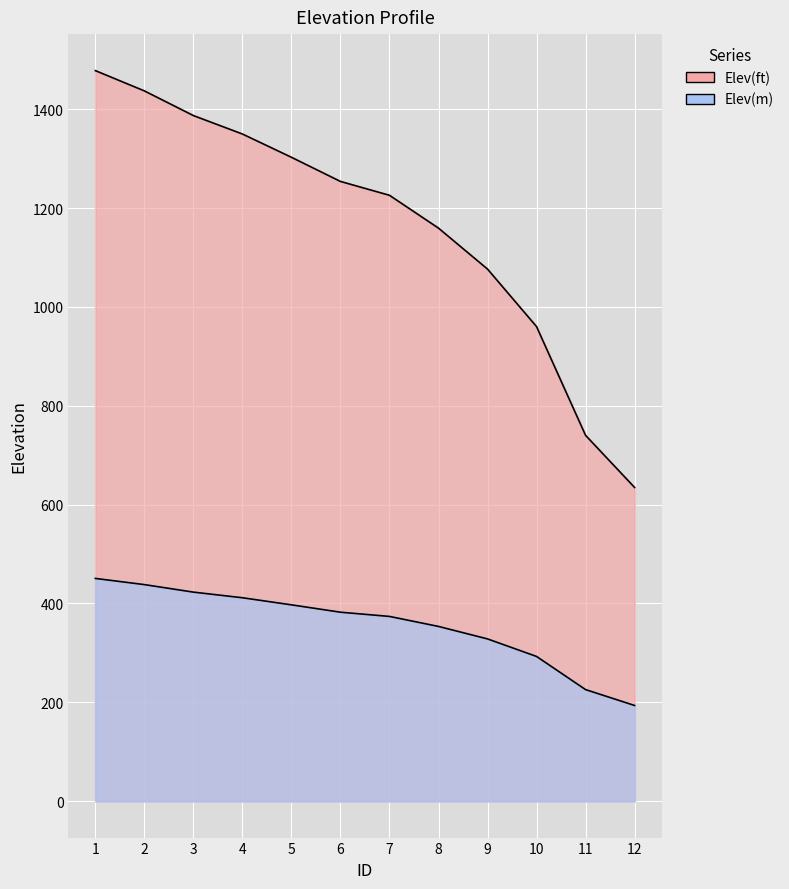

Rank the series by their maximum value, from highest to lowest.

Elev(ft), Elev(m)